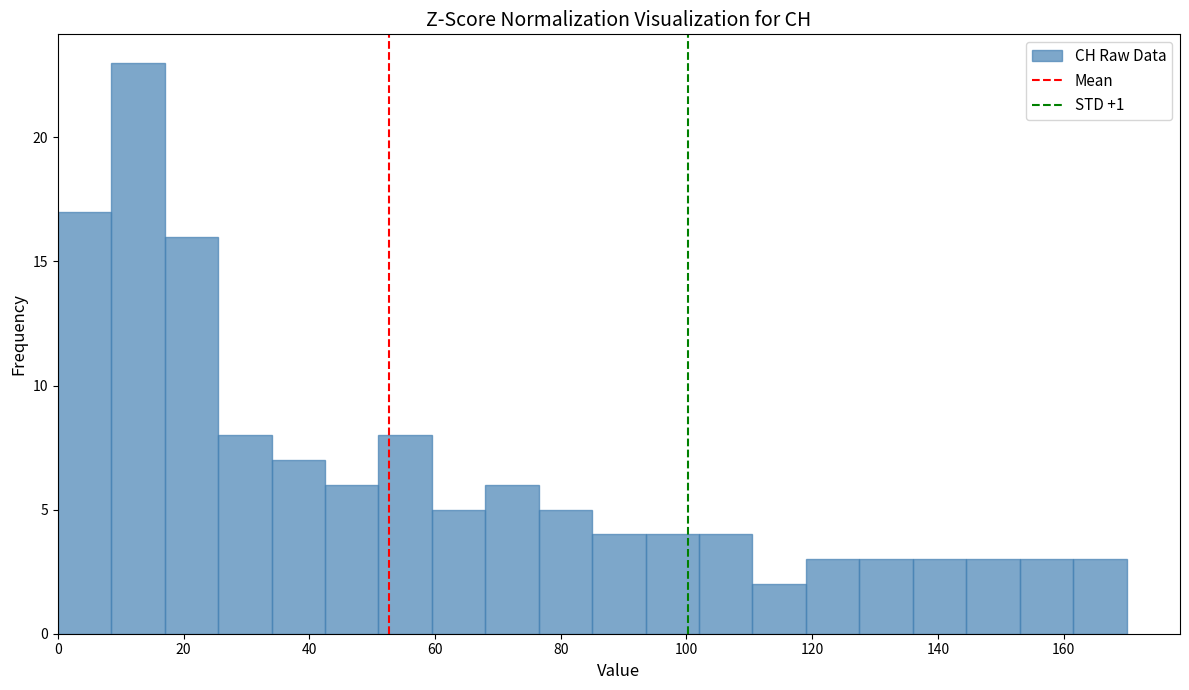

Which range on the x-axis has the tallest bar?

8.5 to 17.0